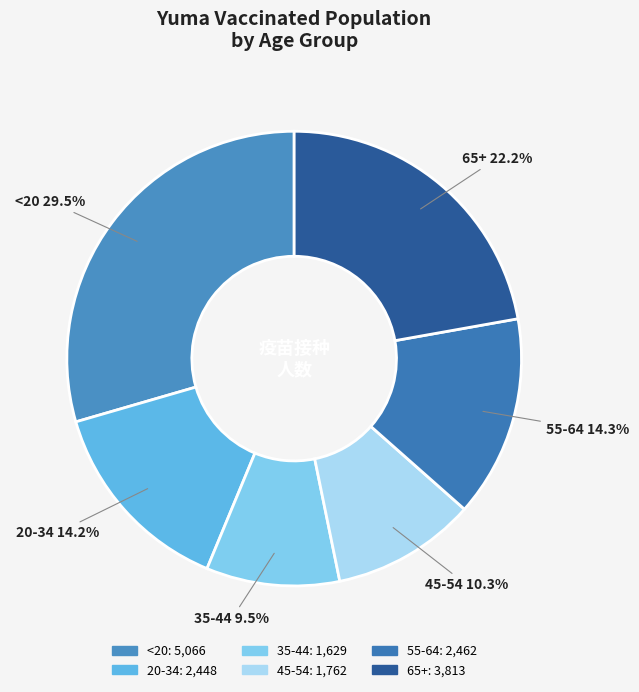

The 45-54 slice represents 10% of the pie. True or false?

True